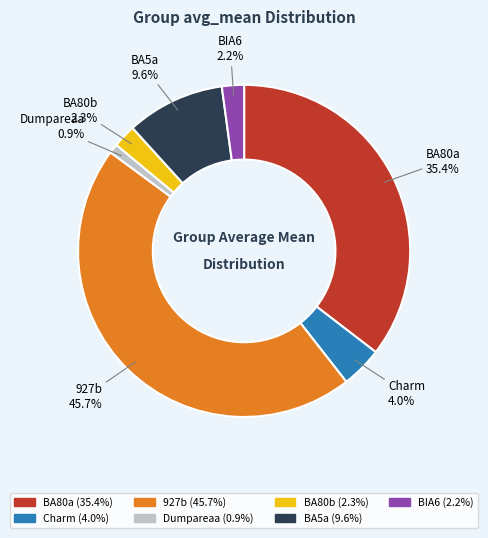

To the nearest percent, what is the difference between the BA80b and 927b slice percentages?

43%